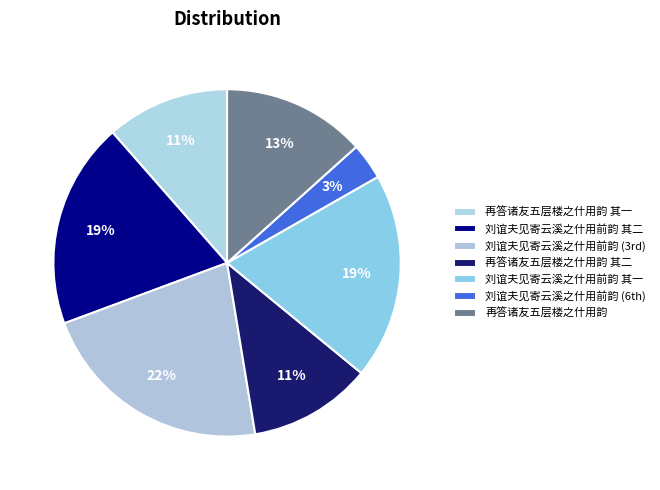

Count the number of slices in the pie.

7